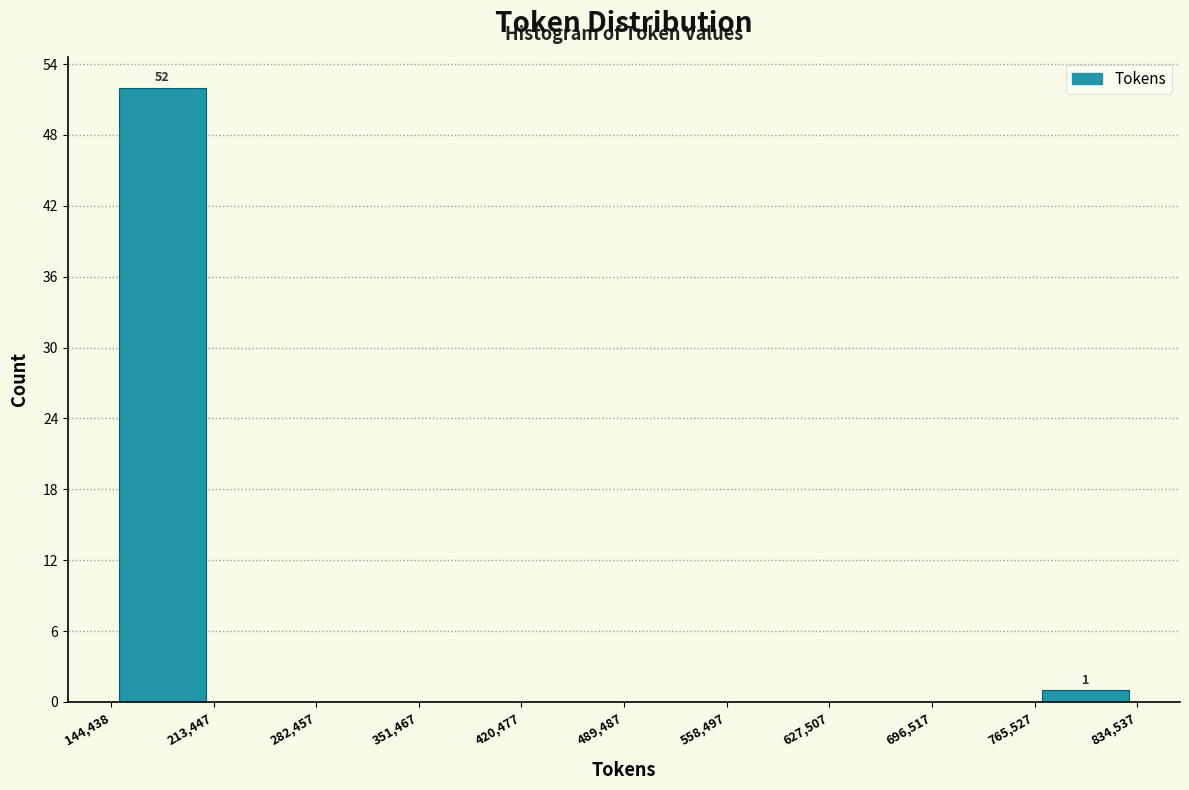

Which range on the x-axis has the tallest bar?

144,438 to 213,447